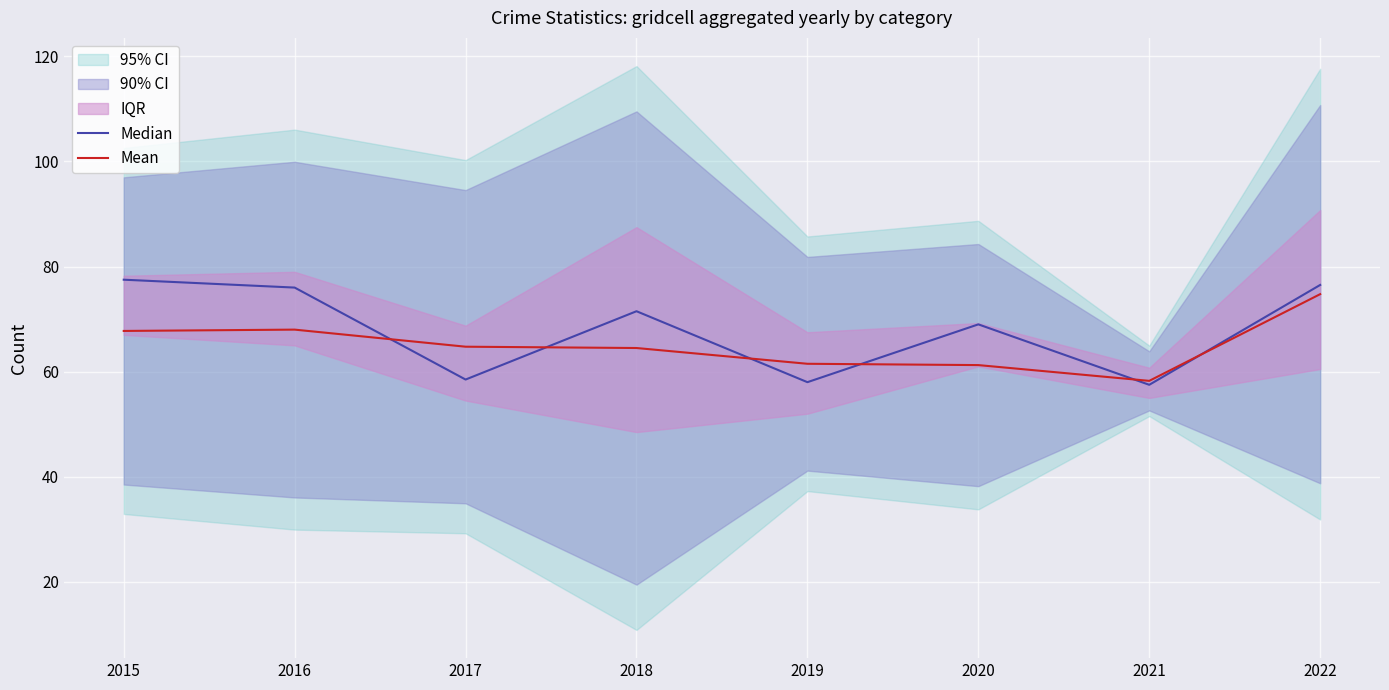

At which label is Mean closest to 66?

2017